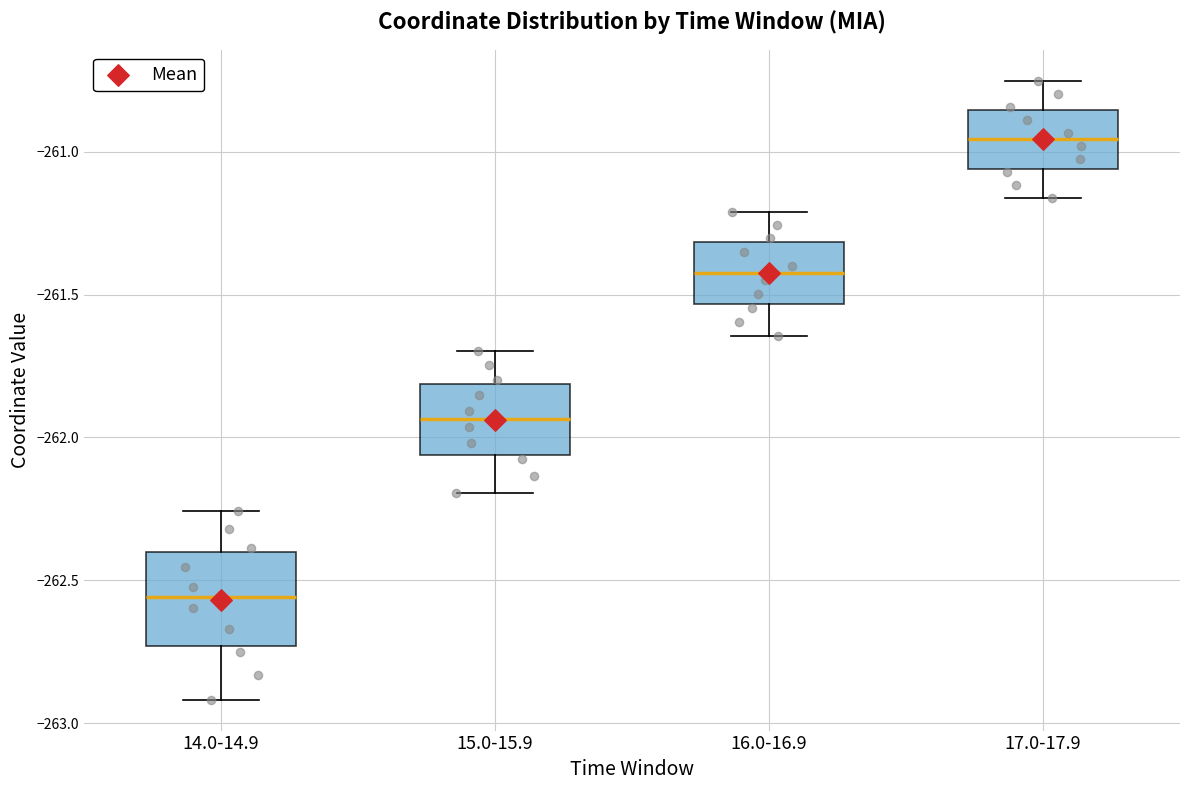

Which box has the lowest median line?

14.0-14.9